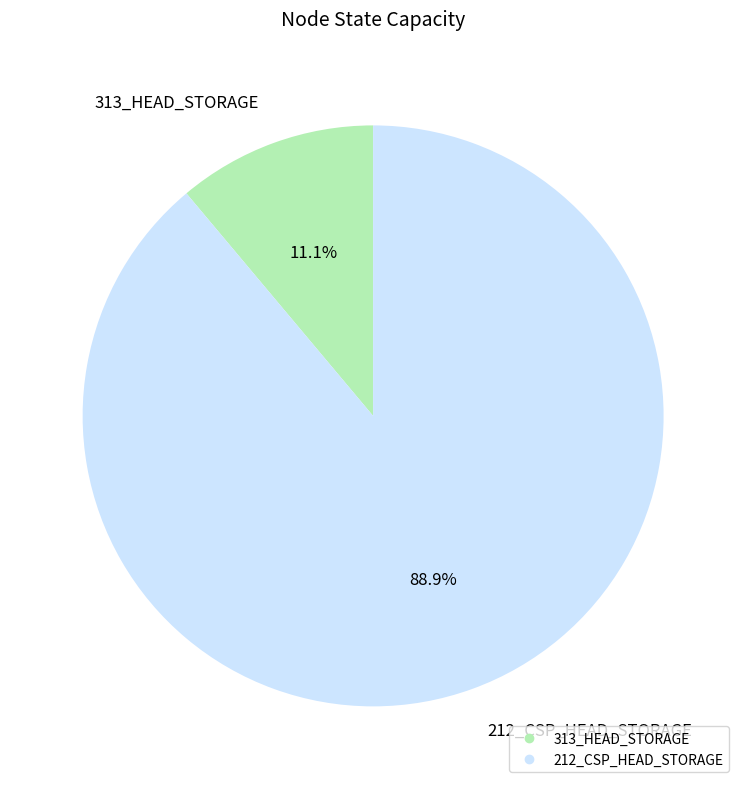

To the nearest percent, what is the difference between the largest and smallest slice percentages?

78%